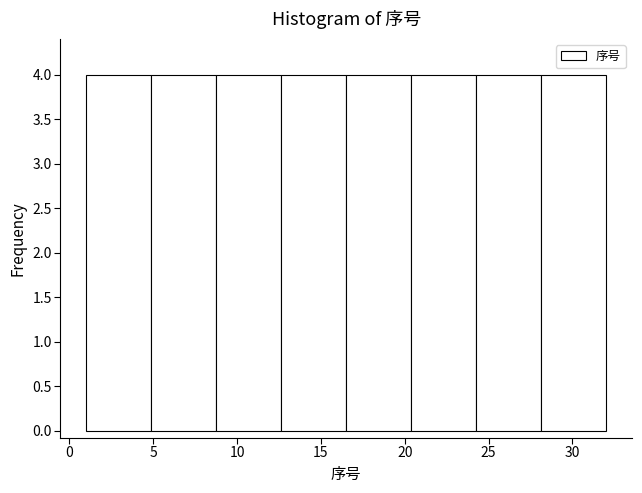

Reading left to right, transcribe this chart: for each bar, give the range it covers on the x-axis and its height. Neither the bar edges nor the heights are printed on the chart, so give them approximately, as read against the axes.

1.0 to 5.0: 4
5.0 to 9.0: 4
9.0 to 12.5: 4
12.5 to 16.5: 4
16.5 to 20.5: 4
20.5 to 24.5: 4
24.5 to 28.0: 4
28.0 to 32.0: 4